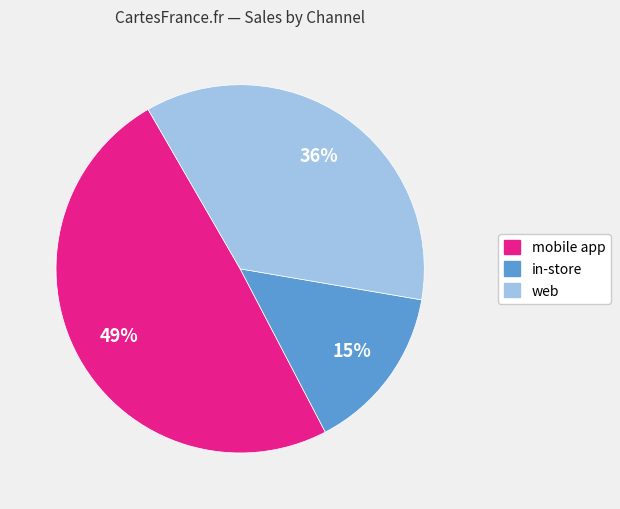

Is there a majority slice in this chart?

No